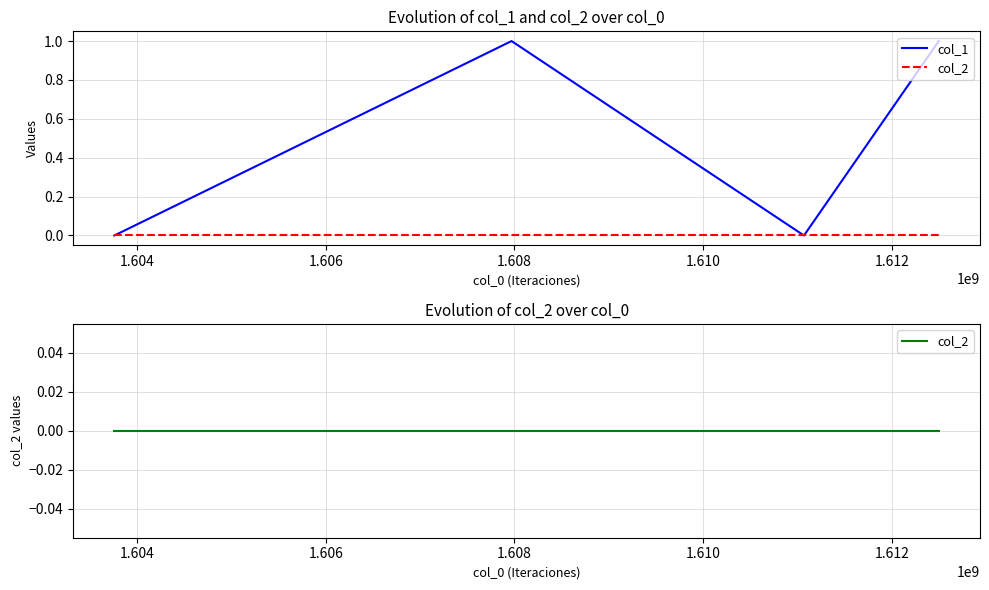

Reading left to right, transcribe all the data shown in this chart.

col_1: 0	1	0	1
col_2: 0	0	0	0